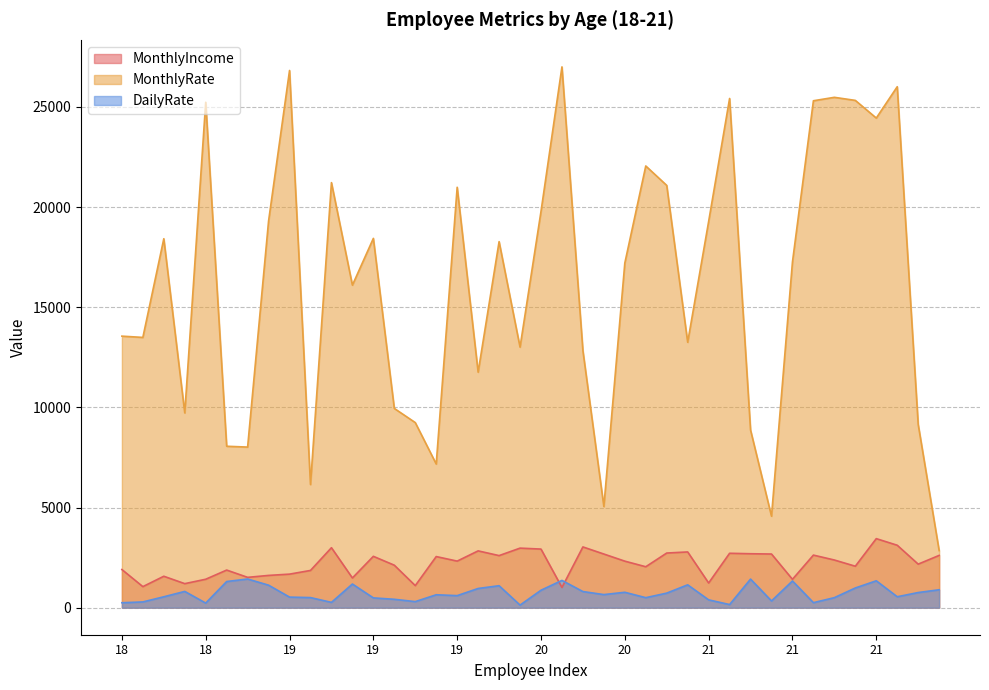

How many data points in MonthlyRate are above 17258?

19